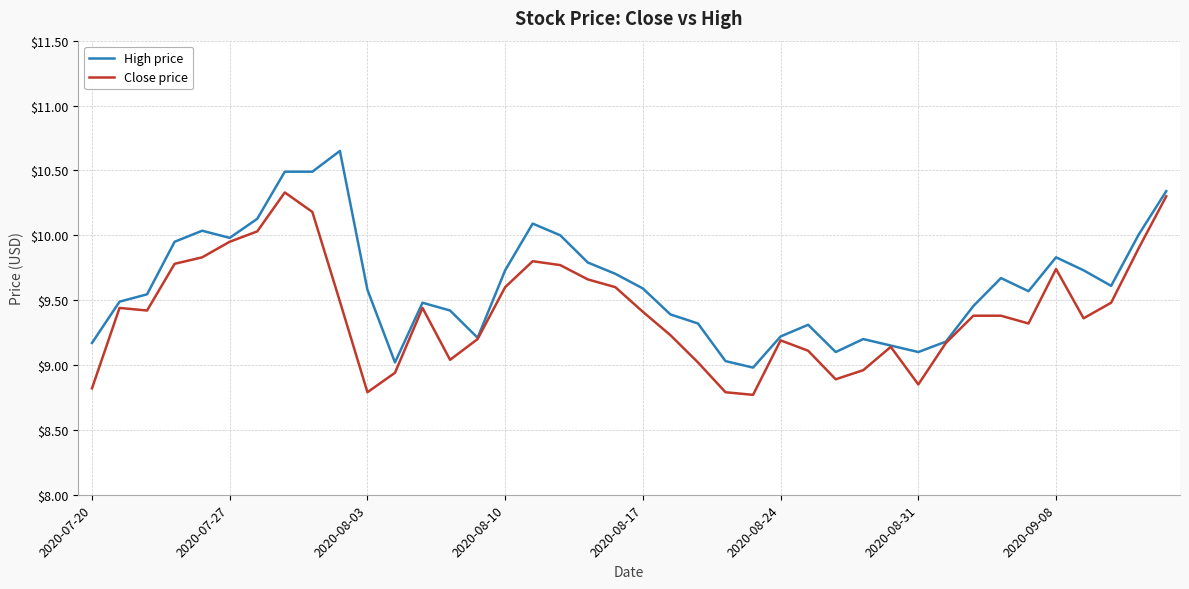

Does the chart have visible grid lines?

Yes